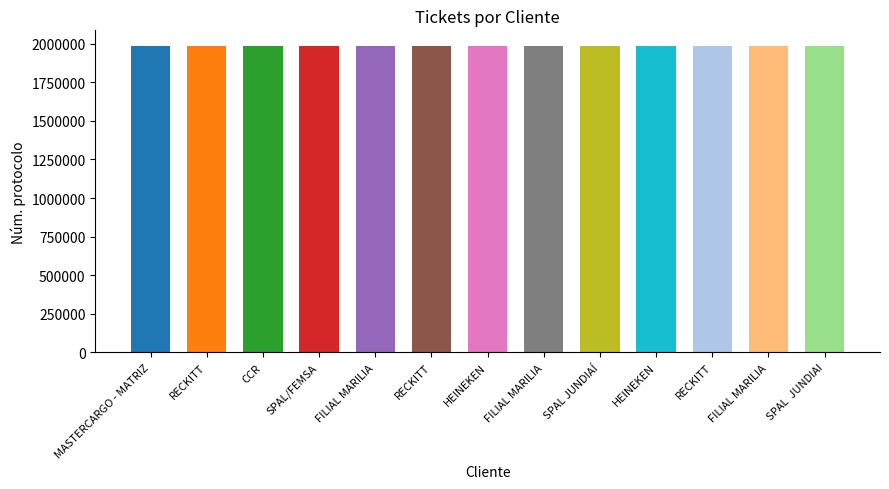

List the labels in order of value, largest first.

SPAL JUNDIAÍ, HEINEKEN, HEINEKEN, FILIAL MARILIA, FILIAL MARILIA, MASTERCARGO - MATRIZ, RECKITT, CCR, SPAL/FEMSA, RECKITT, FILIAL MARILIA, RECKITT, SPAL  JUNDIAI